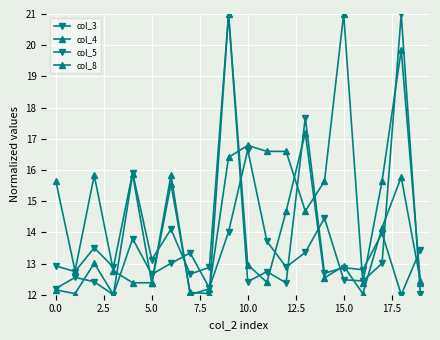

How many interior local peaks does the col_3 series have?

8